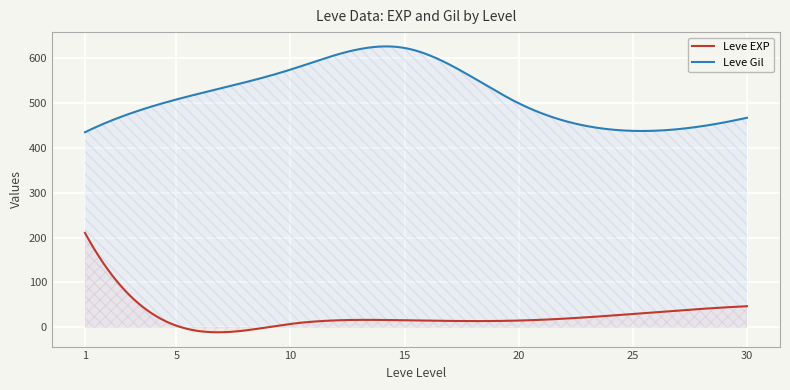

What is the difference between the maximum and minimum values in the Leve Gil series?

191.5